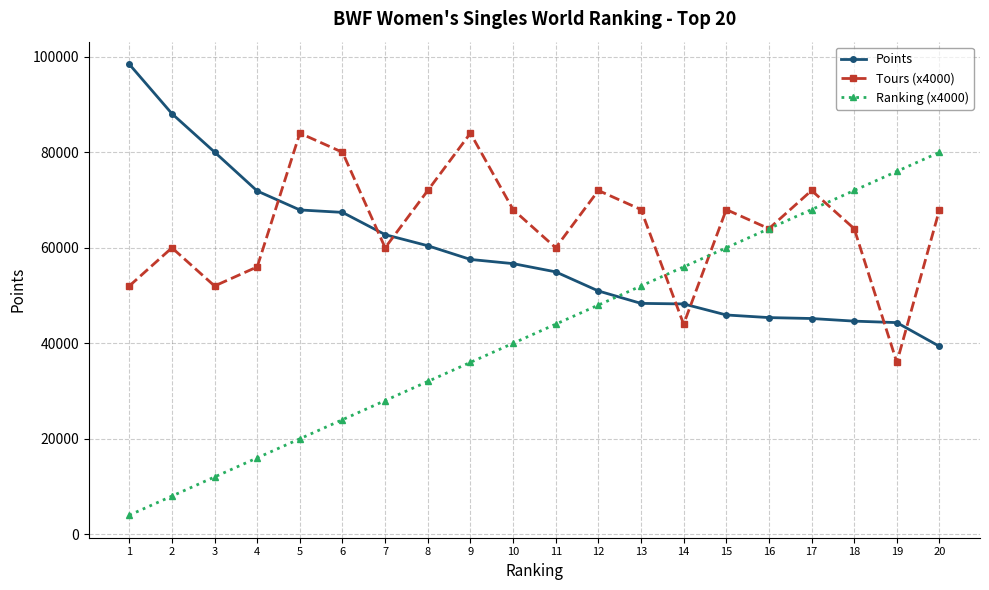

True or false: Ranking (x4000) has more than 0 points higher than both neighbors.

False